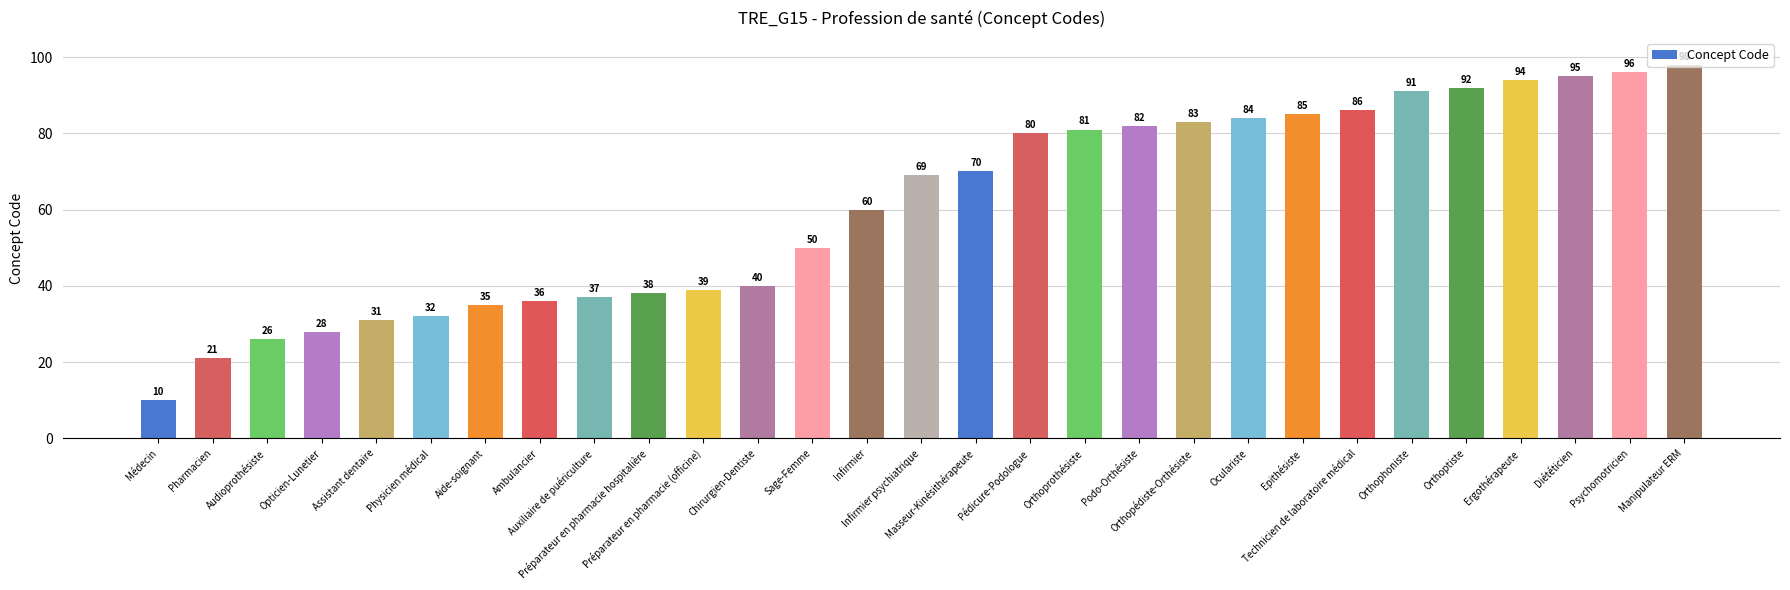

How many data points are less than 69?

14